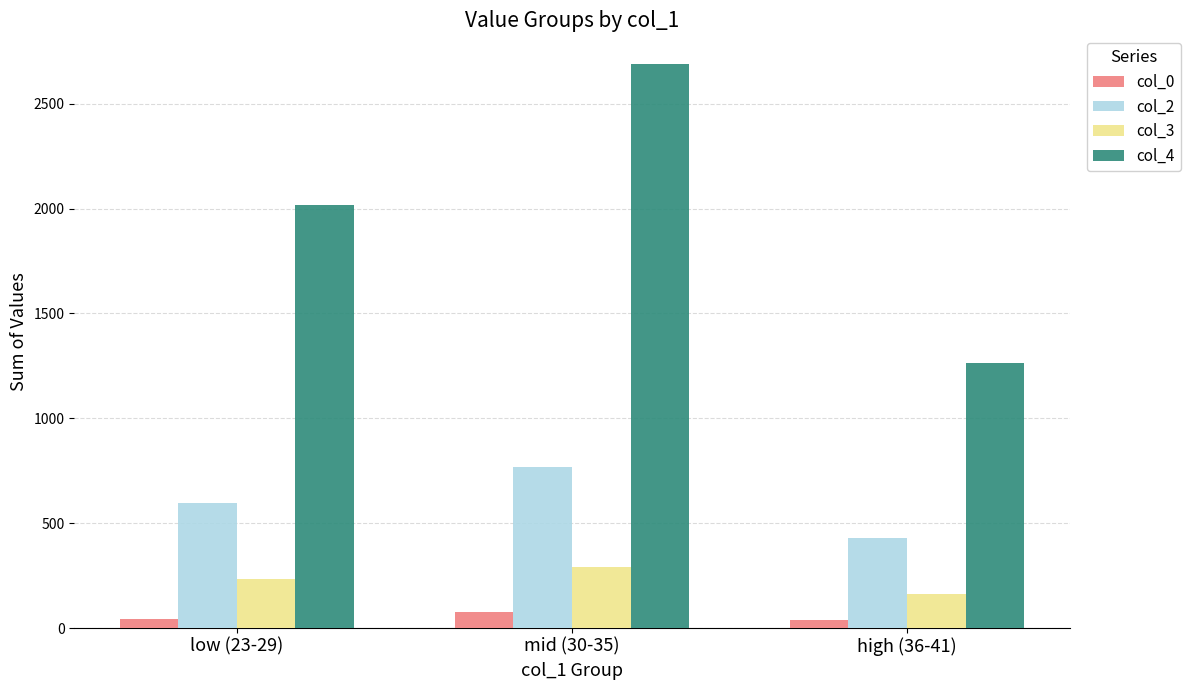

Is it true that col_3 equals 403 at mid (30-35)?

False